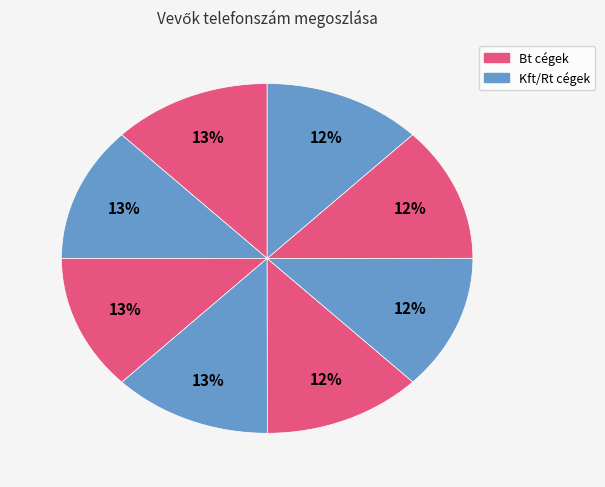

How many segments does this pie chart have?

8